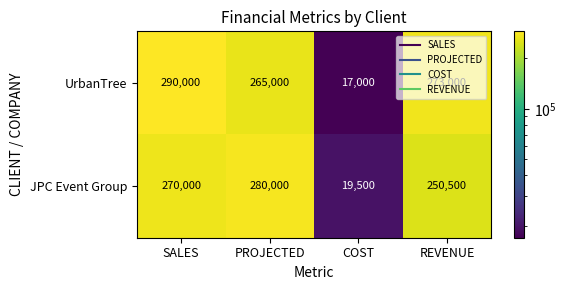

Is it true that JPC Event Group equals 169132 at SALES?

False